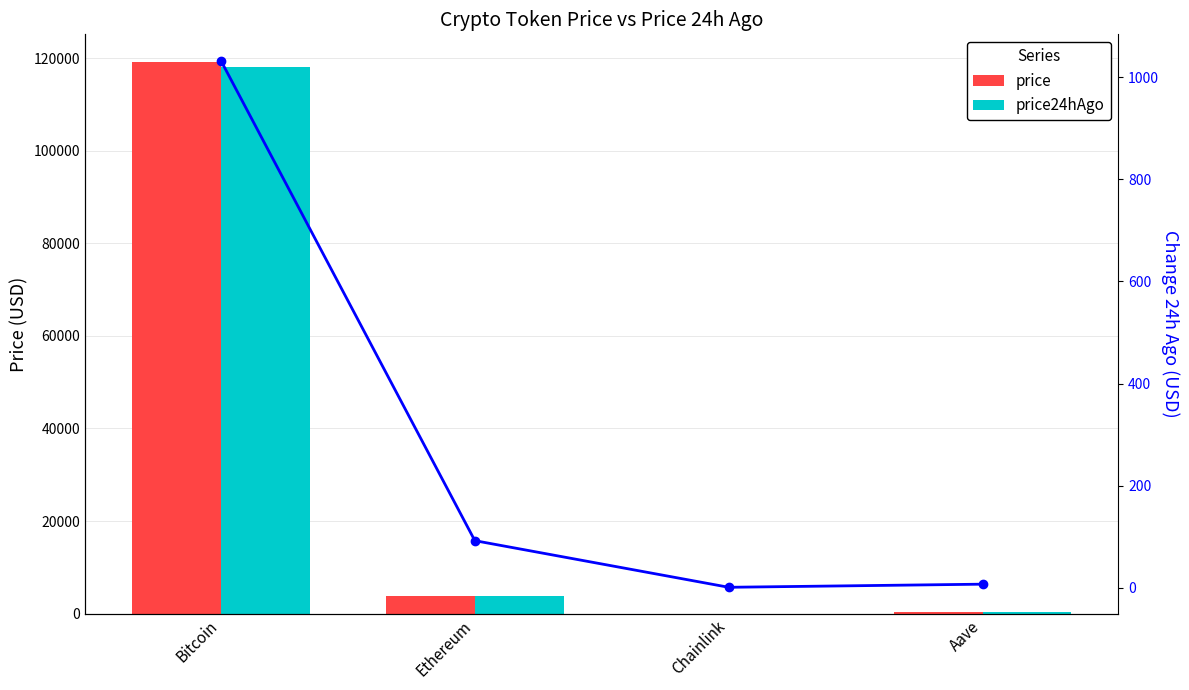

What is the label of the 1st bar from the right?

Aave